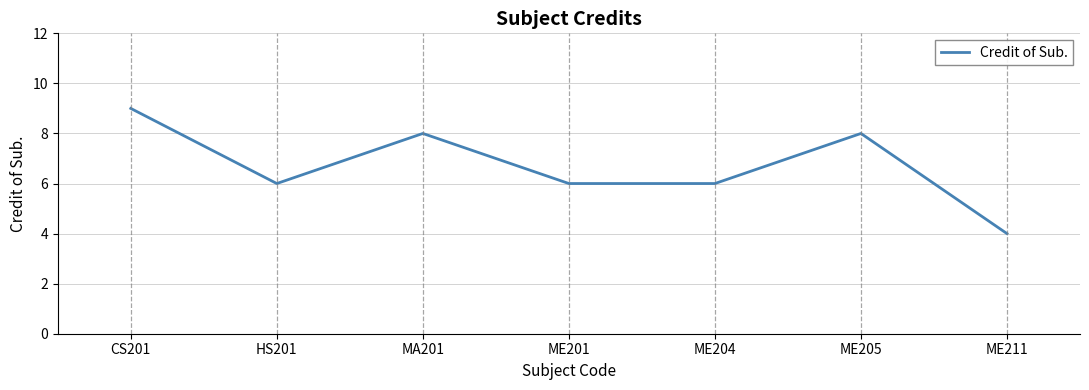

How many categories are shown in the chart?

7